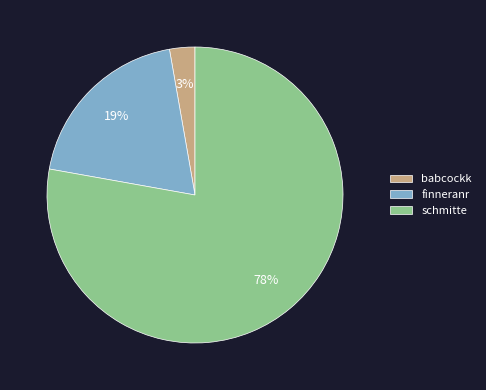

Which slice is the largest?

schmitte